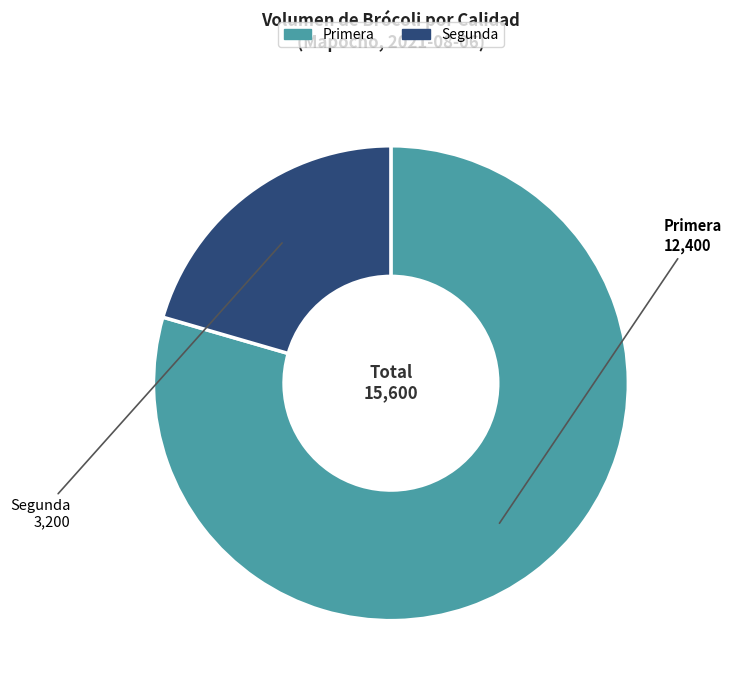

How many slices are in this pie chart?

2